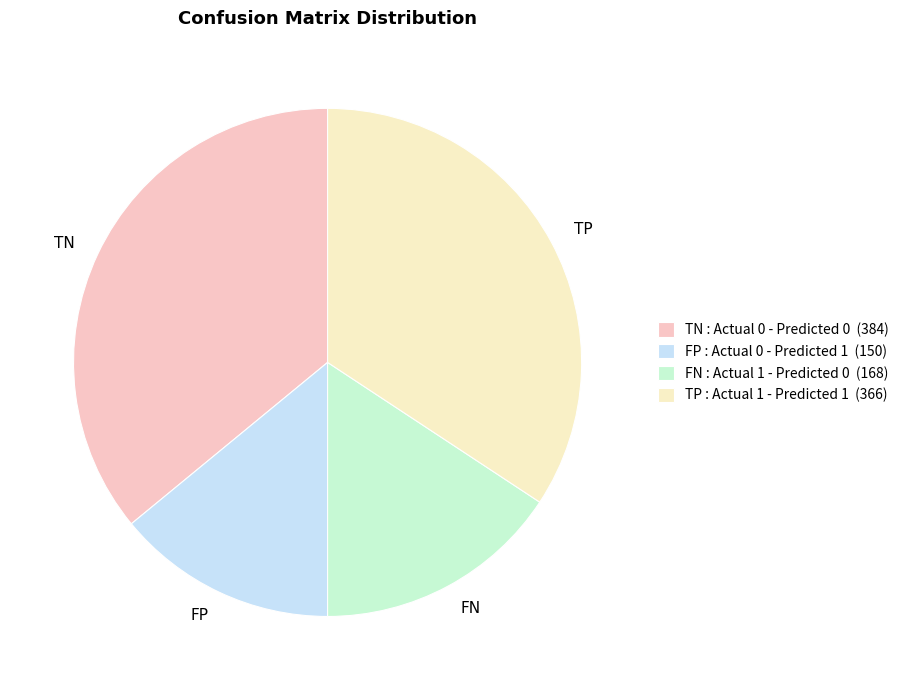

Is there a majority slice in this chart?

No